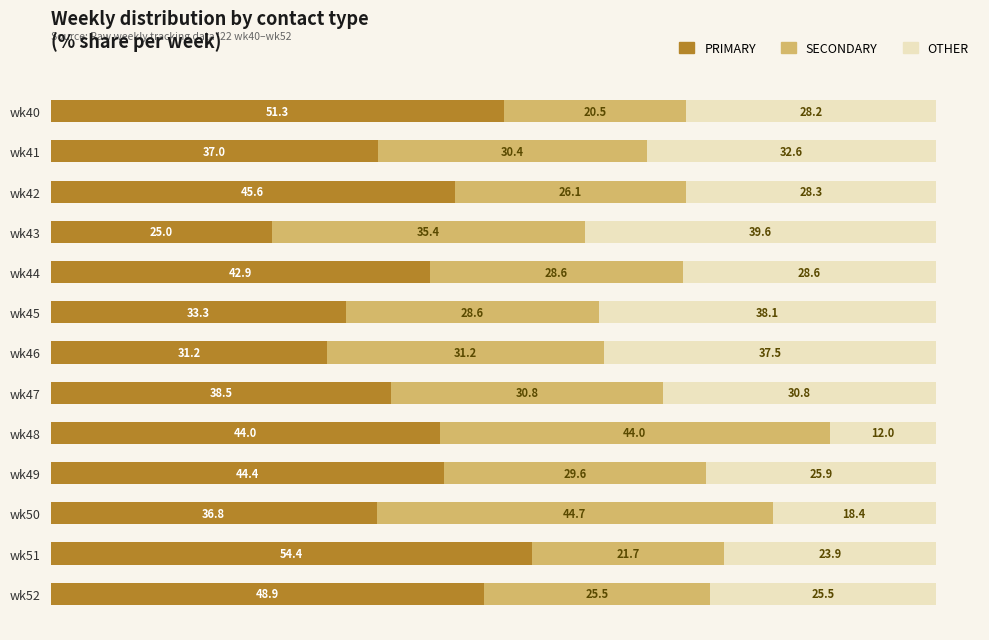

True or false: PRIMARY has a value of 54.4 at wk51.

True